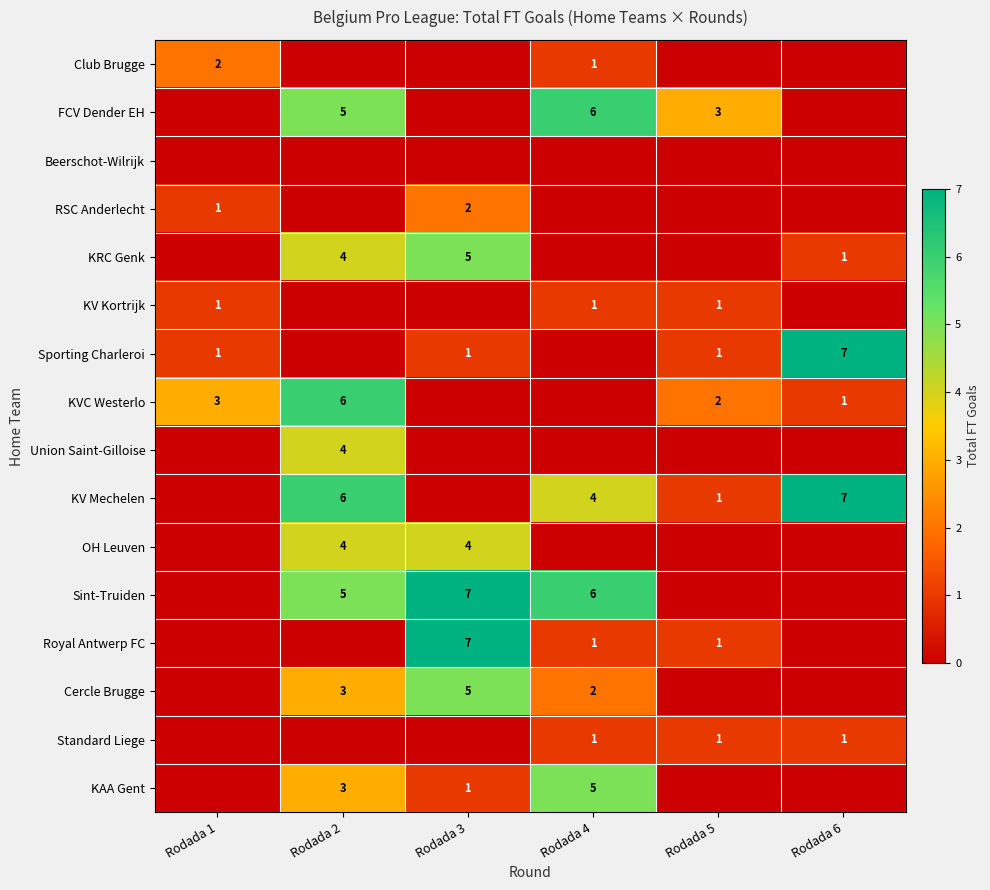

At which category is the sum across all series the highest?

Rodada 2